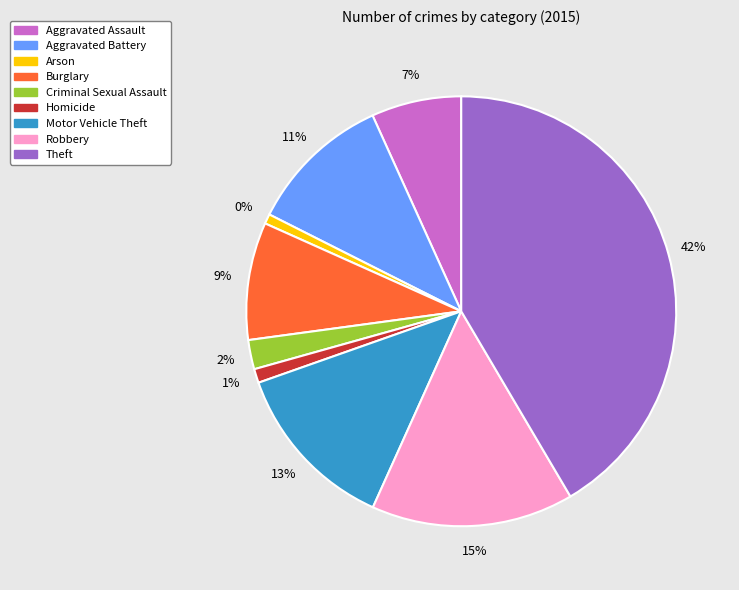

What percentage is the Motor Vehicle Theft slice, to the nearest percent?

13%